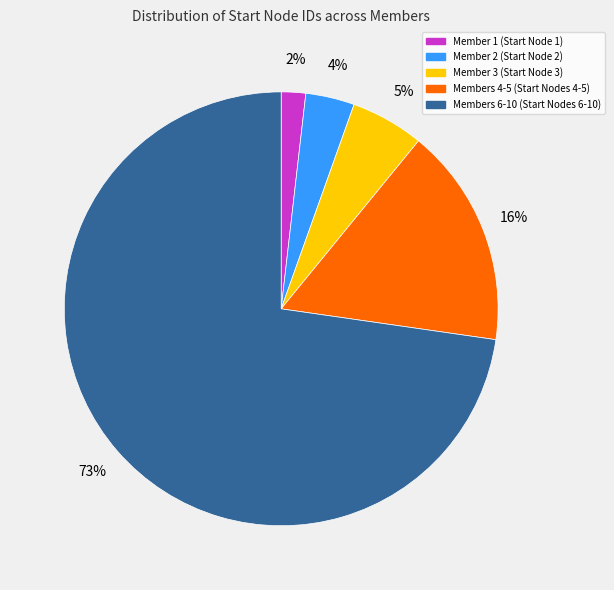

The Member 3 (Start Node 3) slice represents 17% of the pie. True or false?

False